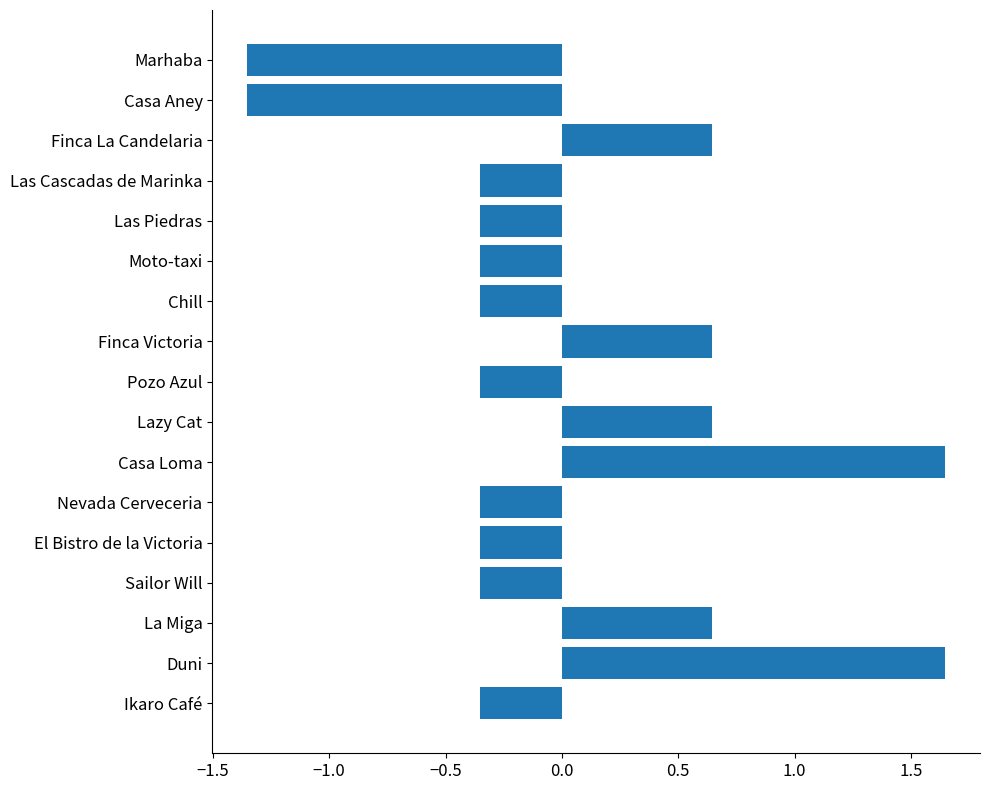

What is the change in value from Chill to Finca La Candelaria?

+1.0